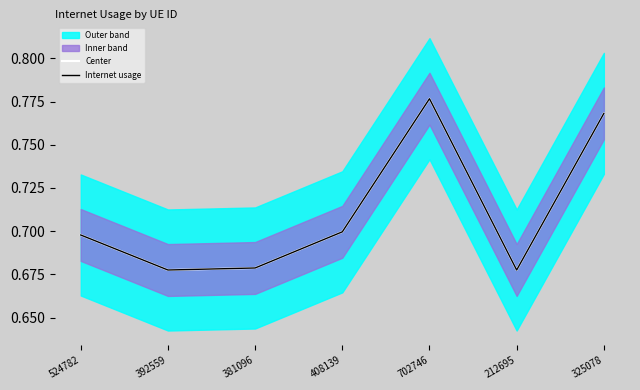

What is the label of the 3rd point from the left?

381096